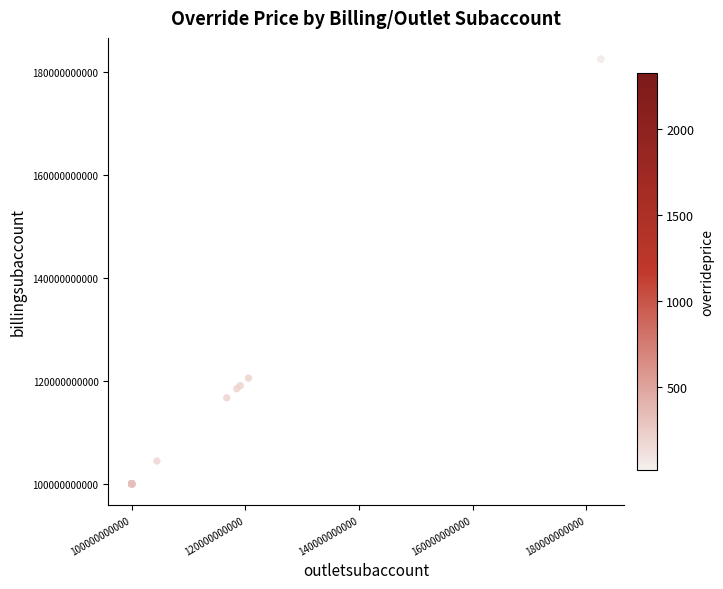

What Y value in the scatter plot is closest to 141293600003?

120564200003